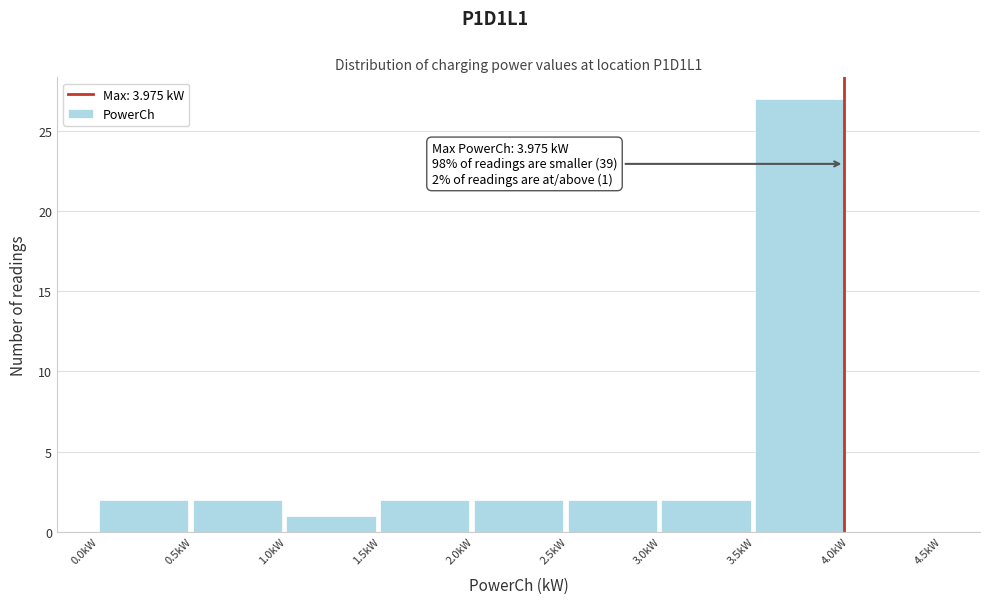

Over which range of the x-axis is the bar tallest?

3.5 to 4.0